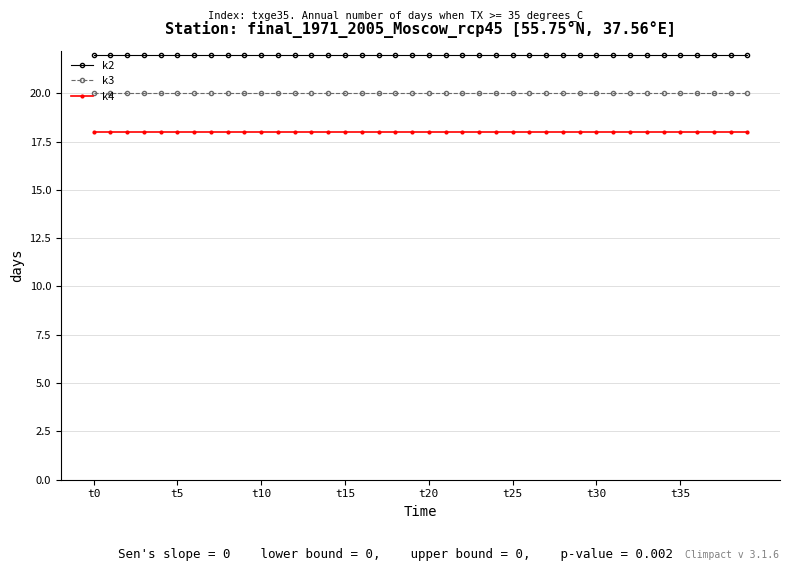

What is the value of the k3 point at the 6th from the left?

20